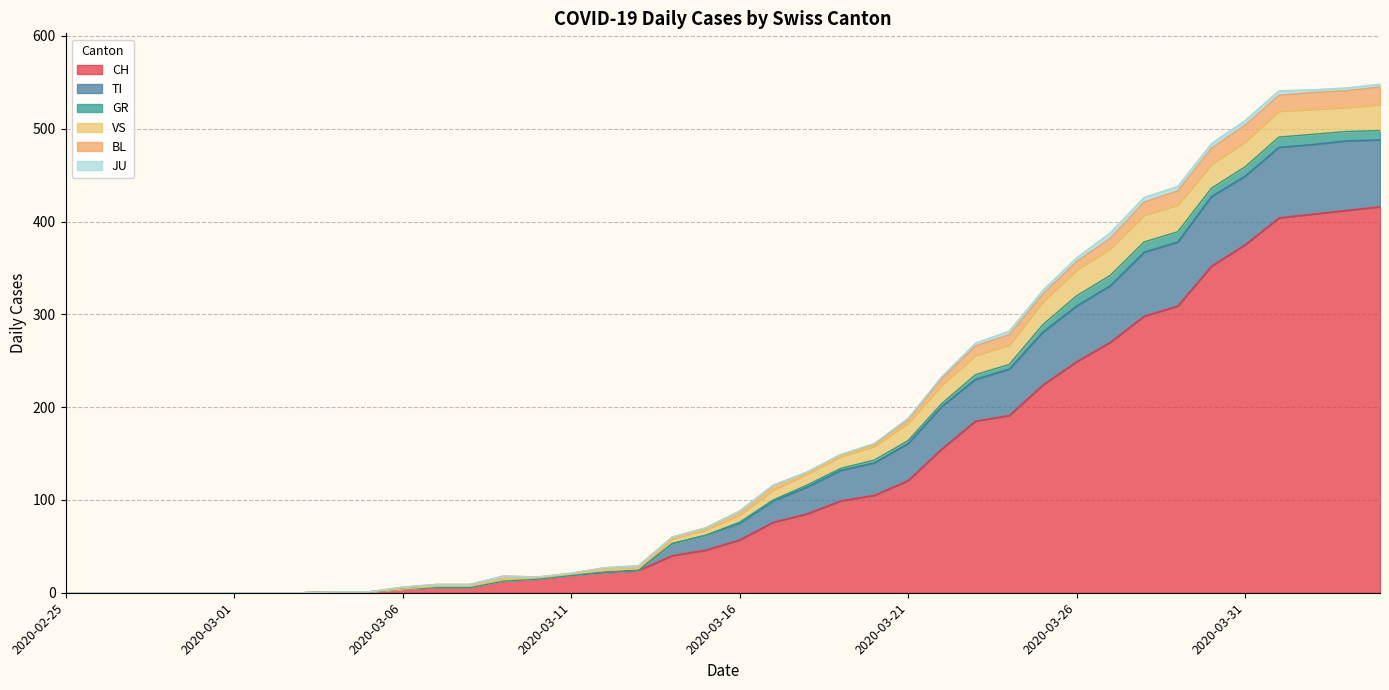

True or false: CH and VS intersect in this chart.

False